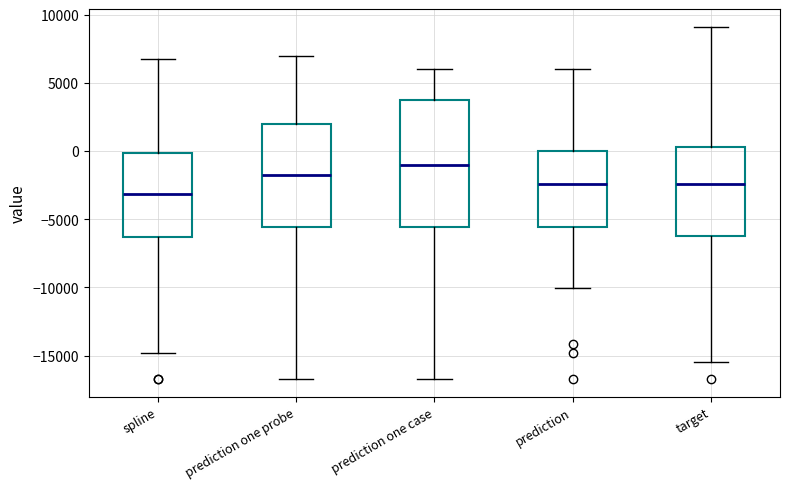

Reading left to right, transcribe this box plot: for each box, give where its median line is, the range the box spans, and where its two whiskers end, as read against the y-axis. The values are not printed on the chart, so give them approximately, as read against the axis.

spline: median -3000, box -6500 to 0, whiskers -15000 to 6500
prediction one probe: median -2000, box -5500 to 2000, whiskers -16500 to 7000
prediction one case: median -1000, box -5500 to 4000, whiskers -16500 to 6000
prediction: median -2500, box -5500 to 0, whiskers -10000 to 6000
target: median -2500, box -6000 to 500, whiskers -15500 to 9000